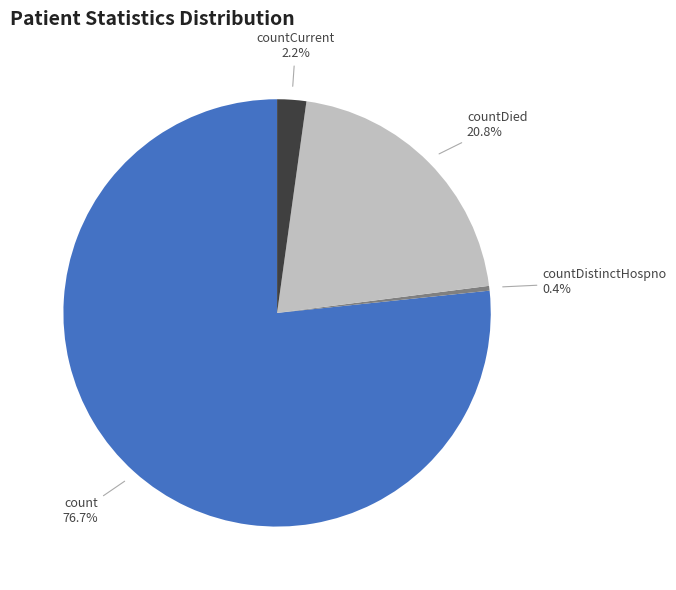

Count the number of slices in the pie.

4